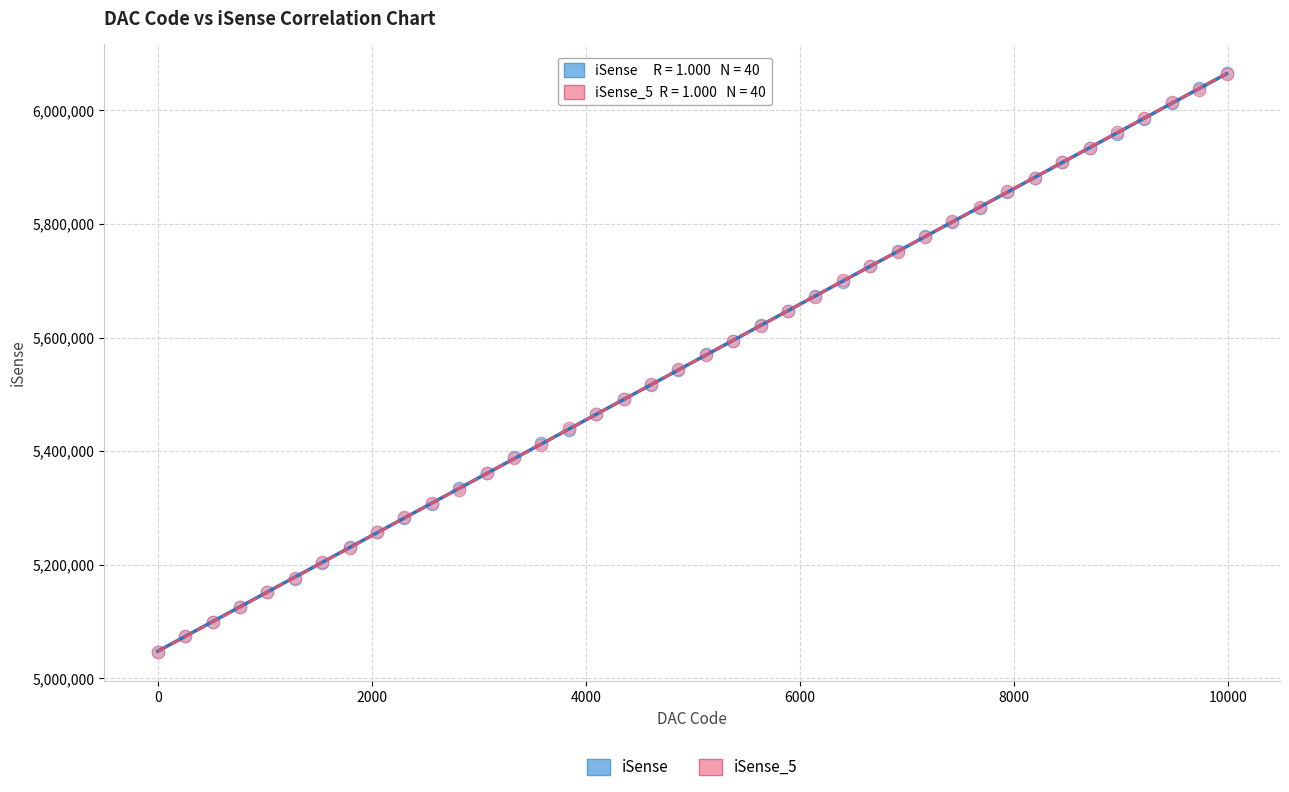

What are all the series names shown in the legend?

iSense, iSense_5